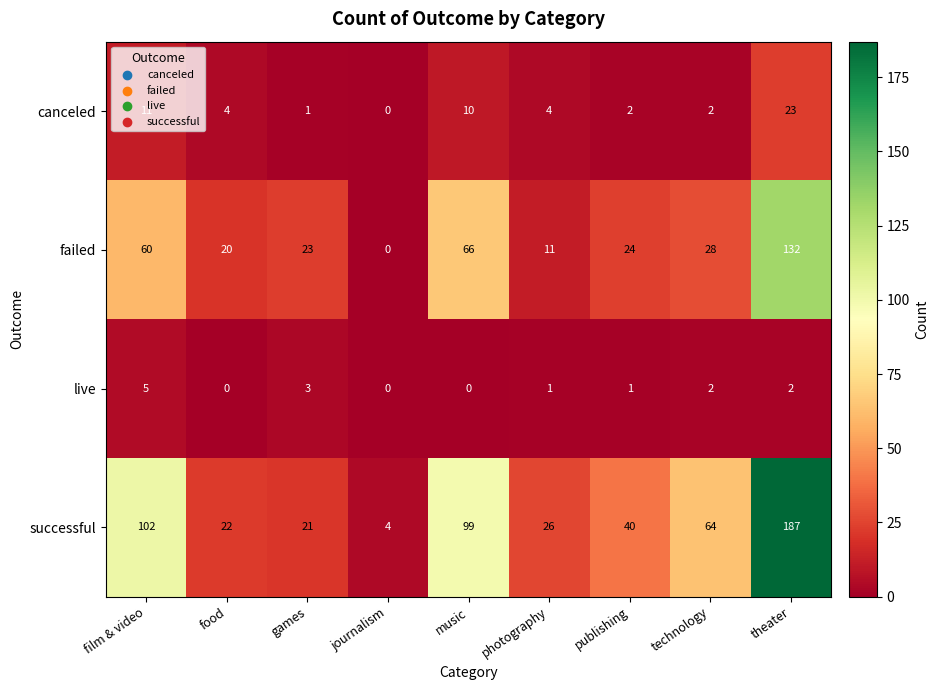

At which label does live reach its peak?

film & video